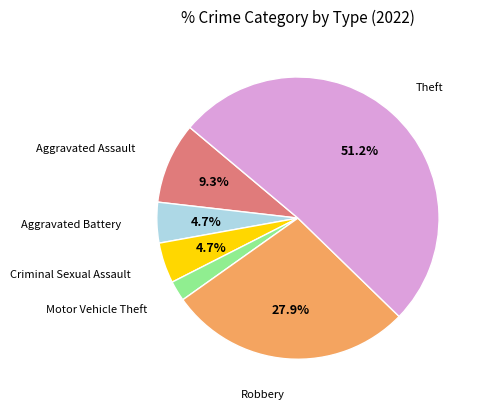

Is there a majority slice in this chart?

Yes